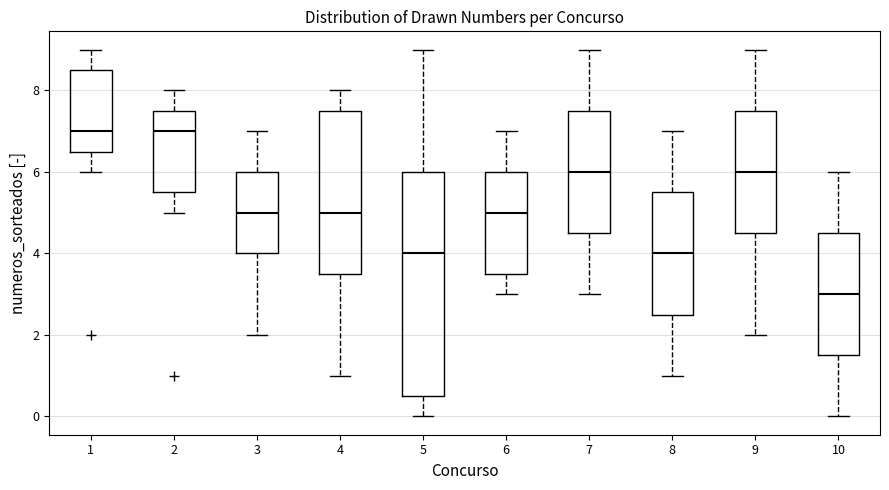

Where is the upper edge of the box at x = 5 on the y-axis? The values are not printed on the chart, so give them approximately, as read against the axis.

6.0